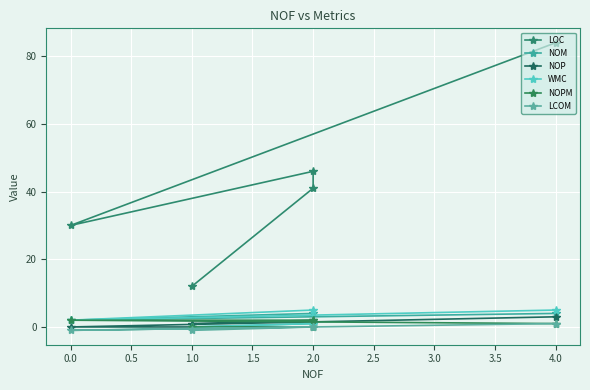

What is the difference between the maximum and second lowest values in the LOC series?

54